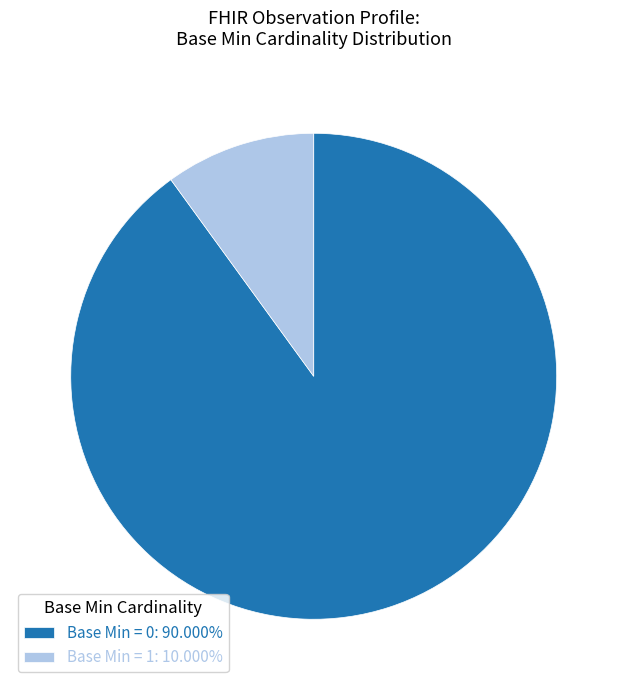

What is the ratio of the value at Base Min = 0: 90.000% to the value at Base Min = 1: 10.000%?

9.0